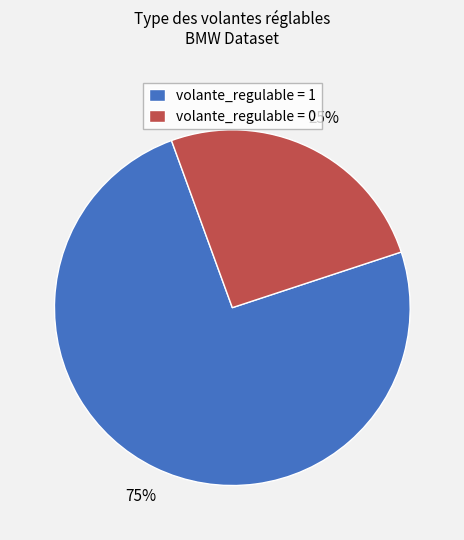

What is the majority slice?

volante_regulable = 1